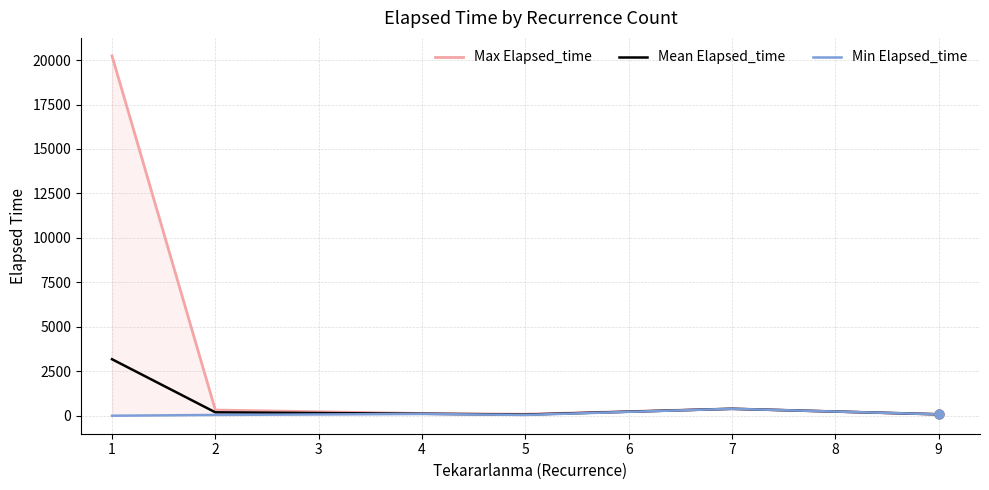

Which series has the widest spread of Y values?

Max Elapsed_time